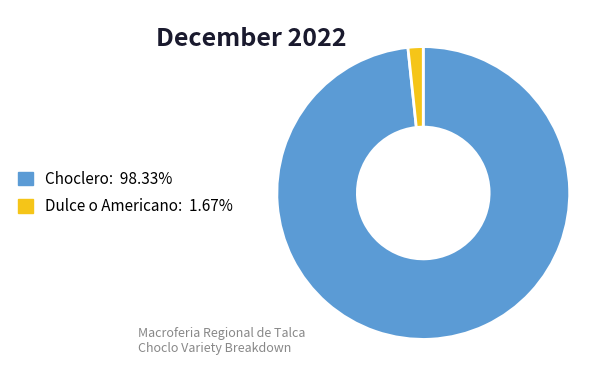

Which category accounts for the majority?

Choclero